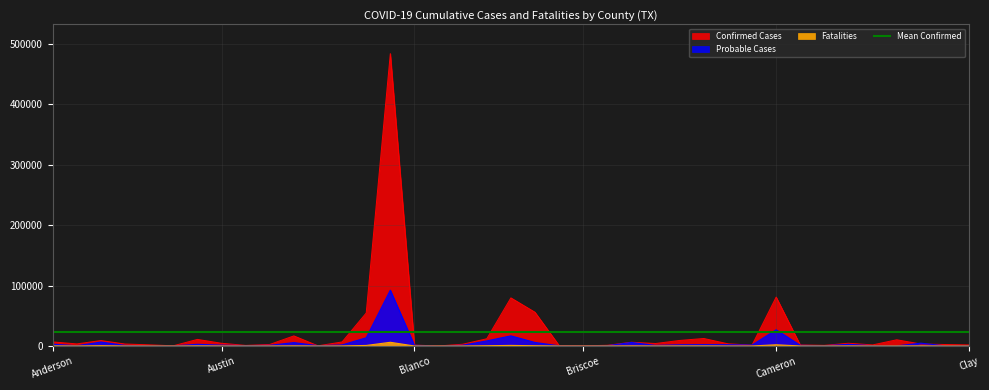

What is the sum of the Confirmed Cases values at Angelina and Camp?

10816